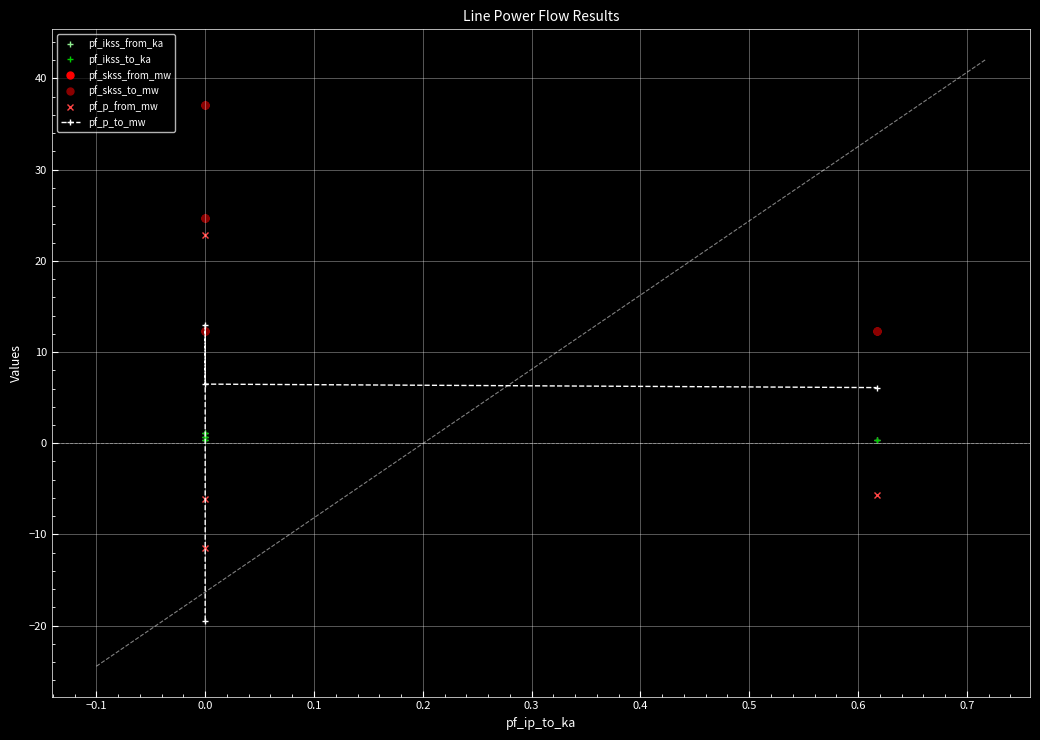

List the series in order of their peak value, lowest first.

pf_ikss_from_ka, pf_ikss_to_ka, pf_p_to_mw, pf_p_from_mw, pf_skss_from_mw, pf_skss_to_mw